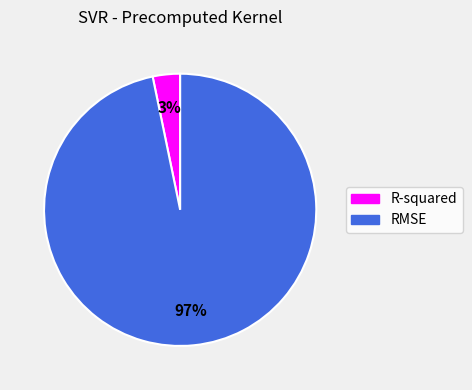

To the nearest percent, what portion does RMSE represent?

97%